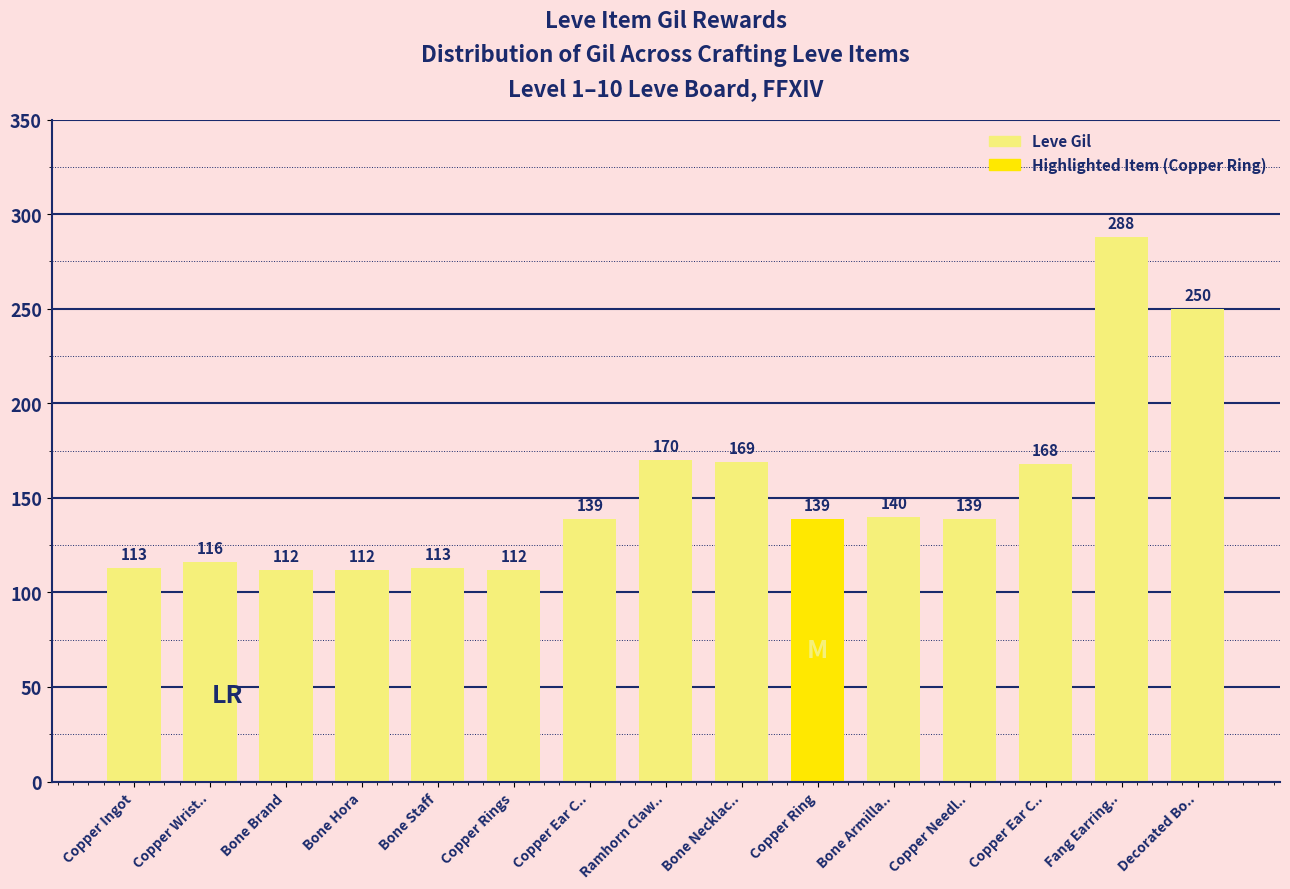

How many series are shown in this chart?

1